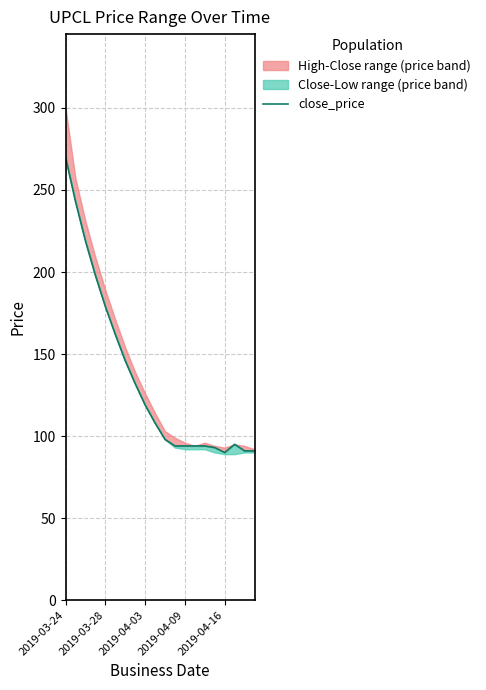

At which category does the chart reach its peak across all series?

2019-03-24